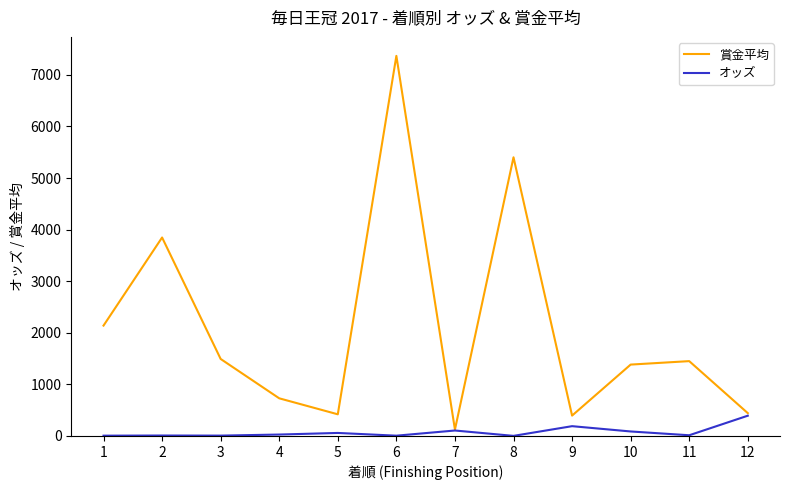

Between 6 and 9, which series saw the biggest shift?

賞金平均